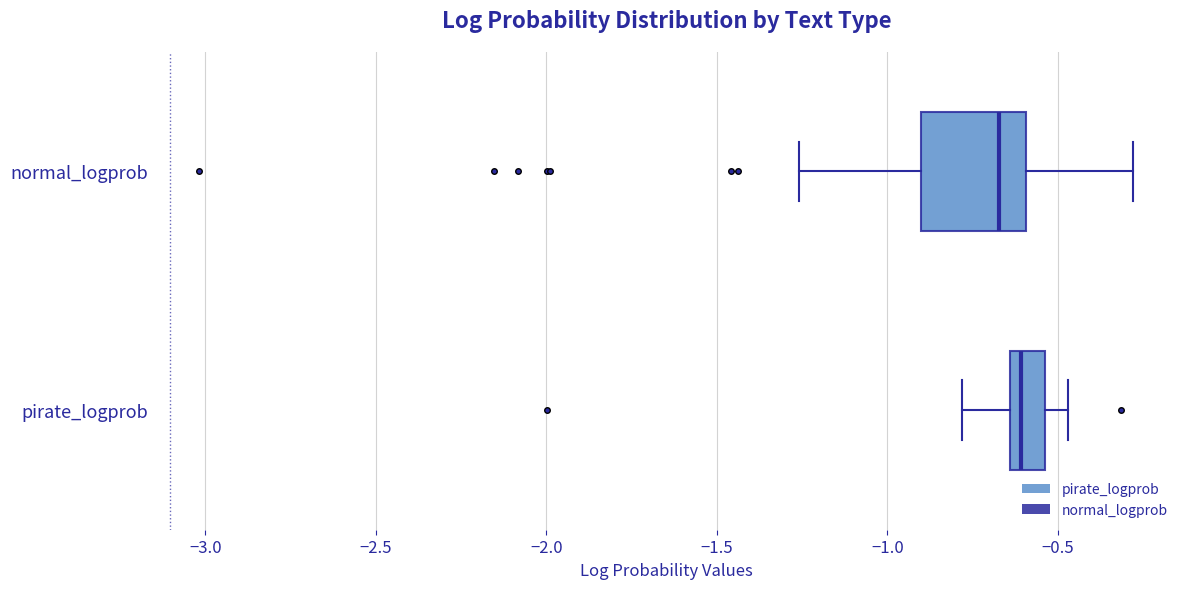

Which box's median line is the furthest to the left?

normal_logprob